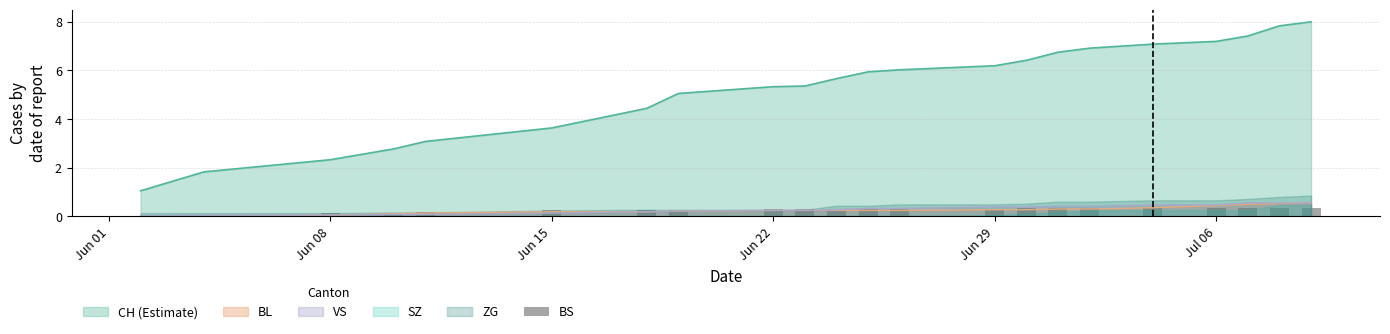

What is the value of the 13th bar from the left?

0.3